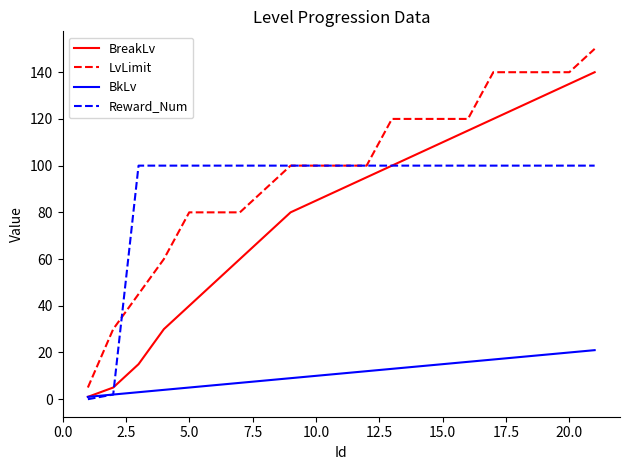

True or false: LvLimit and BkLv intersect in this chart.

False